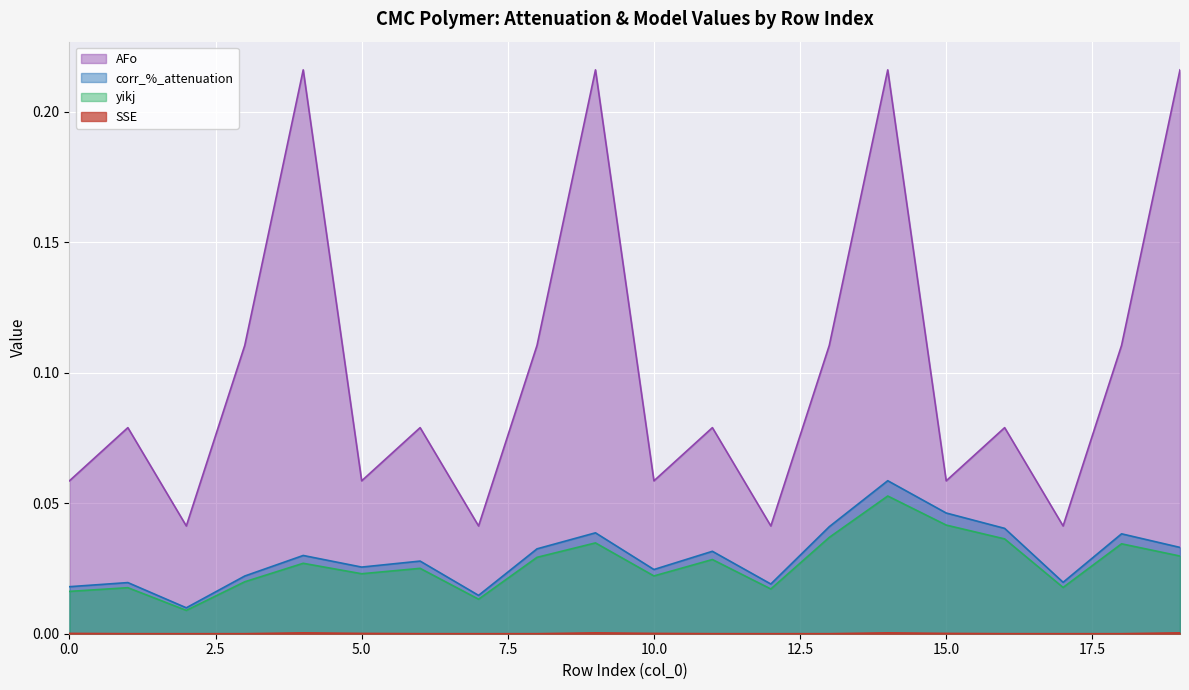

Count the number of data series in this chart.

4